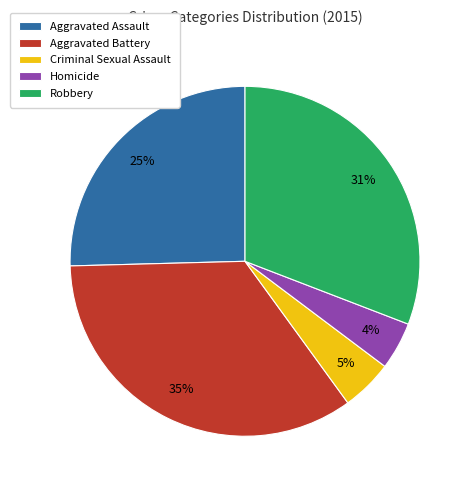

Is it true that Aggravated Assault is 25% of the pie?

True